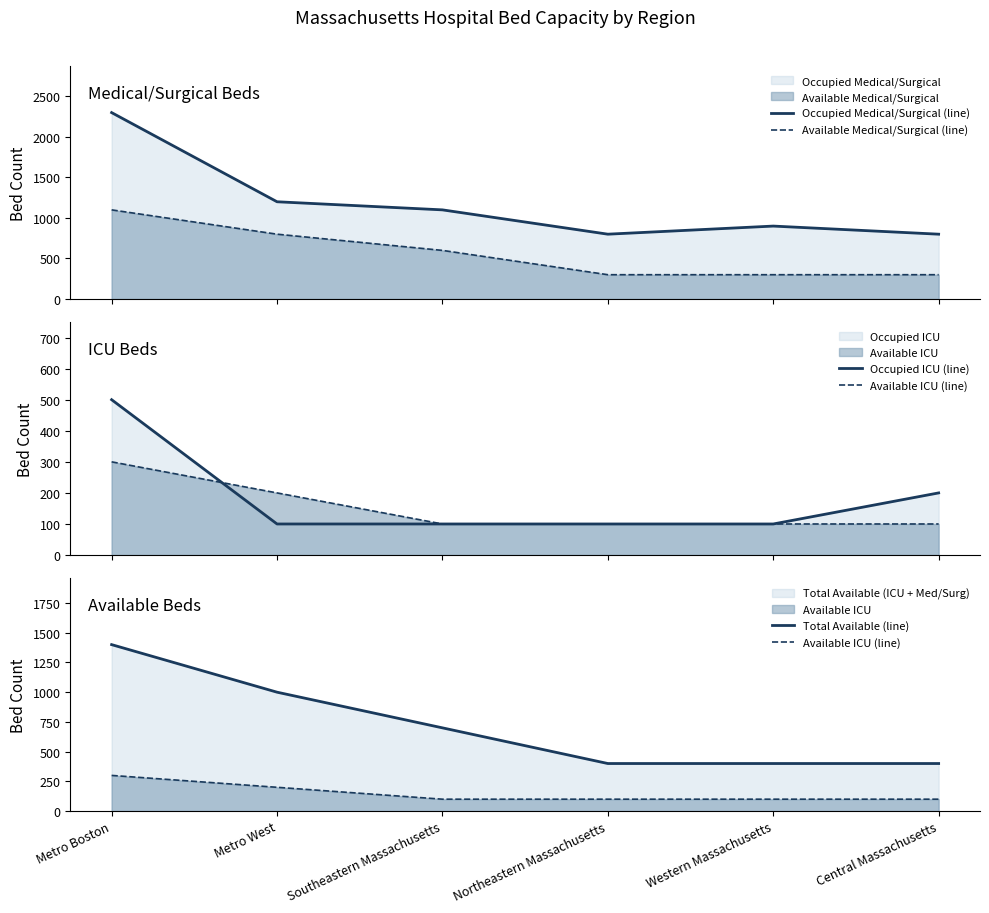

At which label does Occupied Medical/Surgical (line) first exceed 1100?

Metro Boston